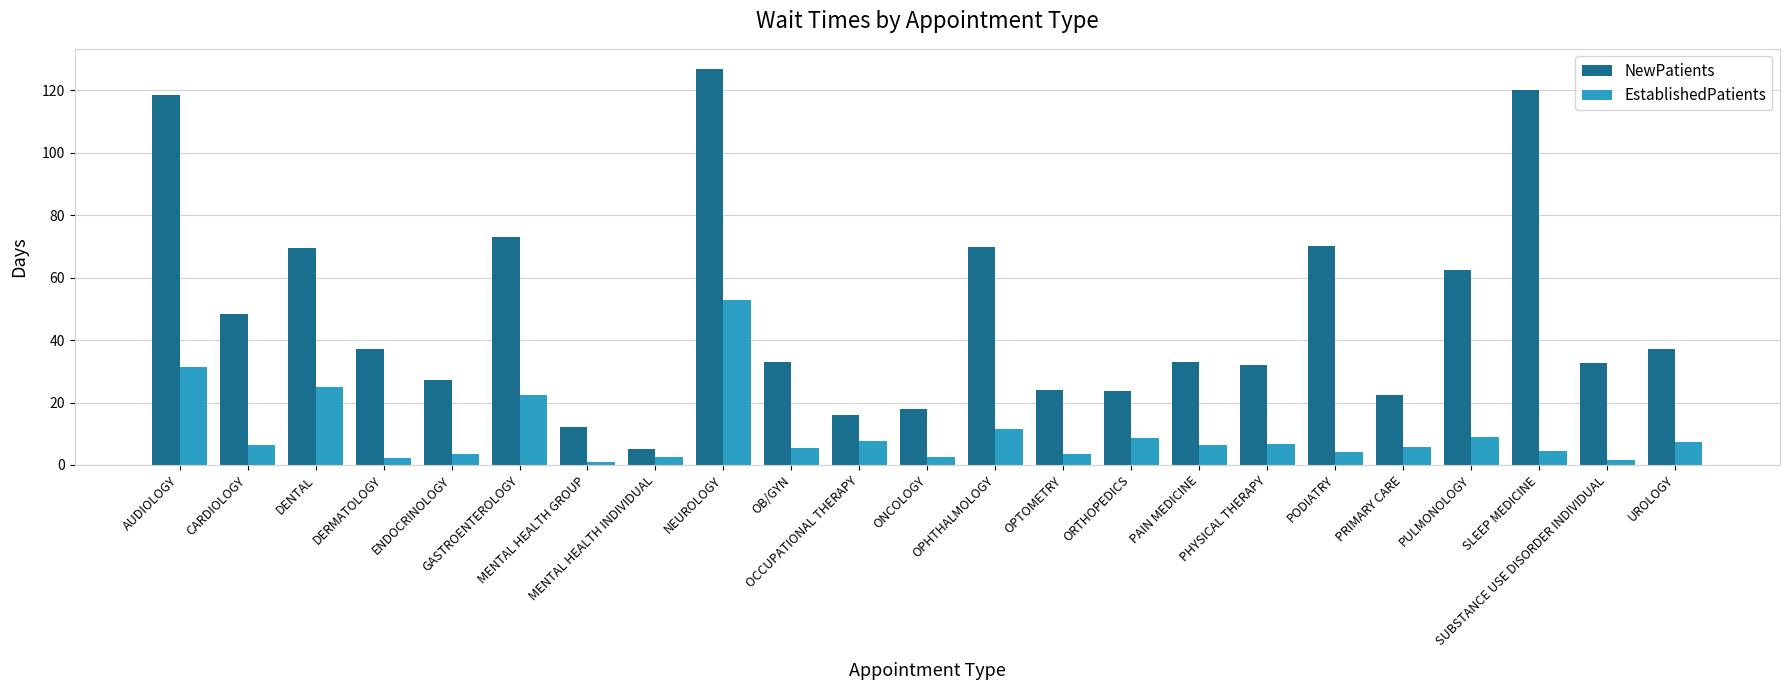

What is the sum of the EstablishedPatients values at SUBSTANCE USE DISORDER INDIVIDUAL and OPTOMETRY?

5.2